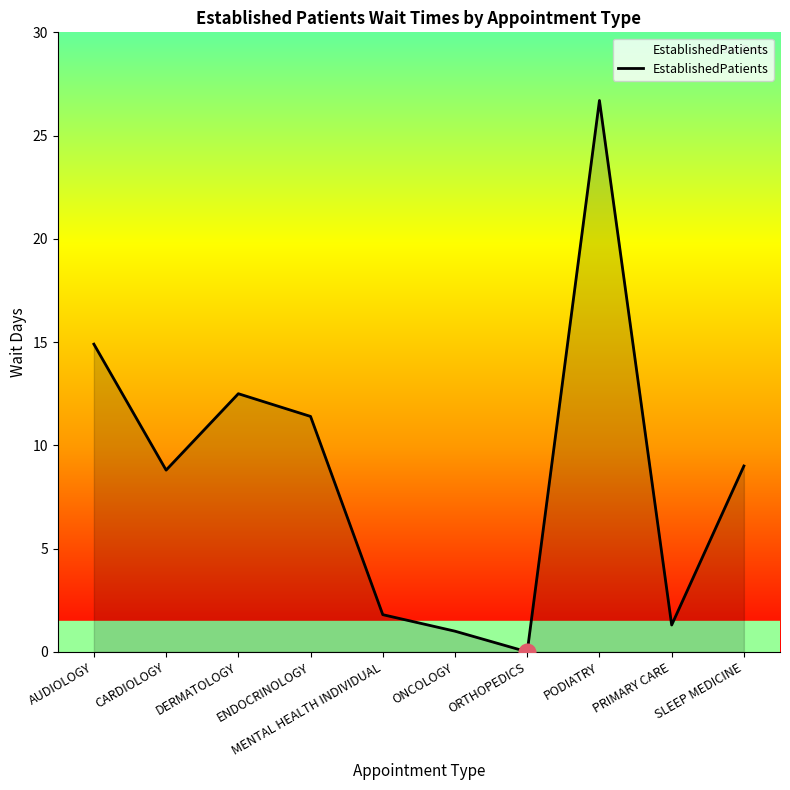

True or false: the data shows 20.6 at DERMATOLOGY.

False